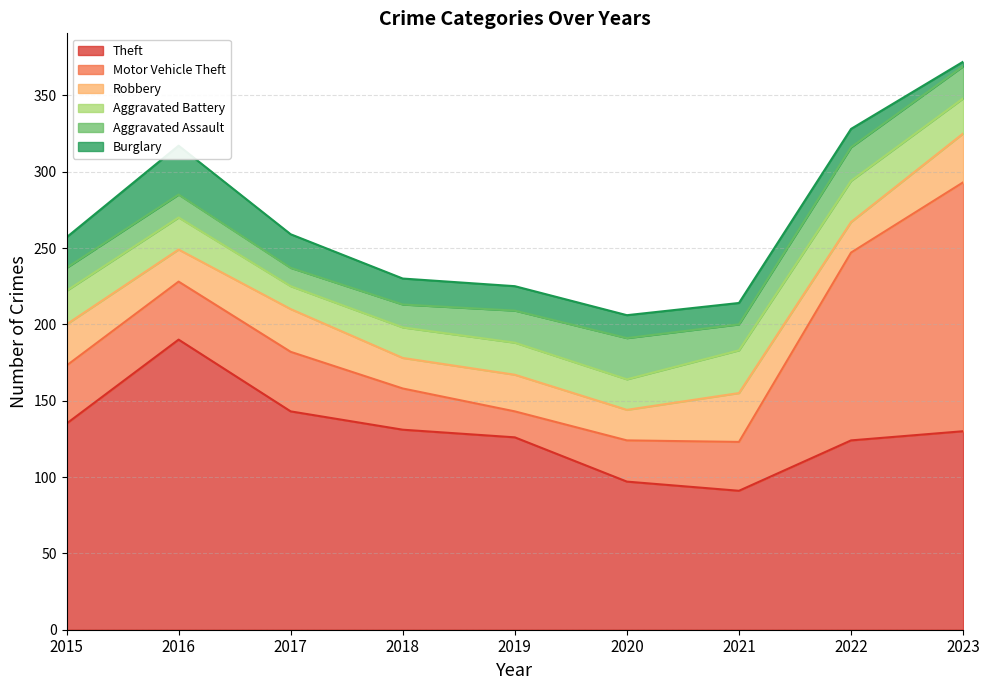

True or false: Burglary has more than 0 points higher than both neighbors.

True